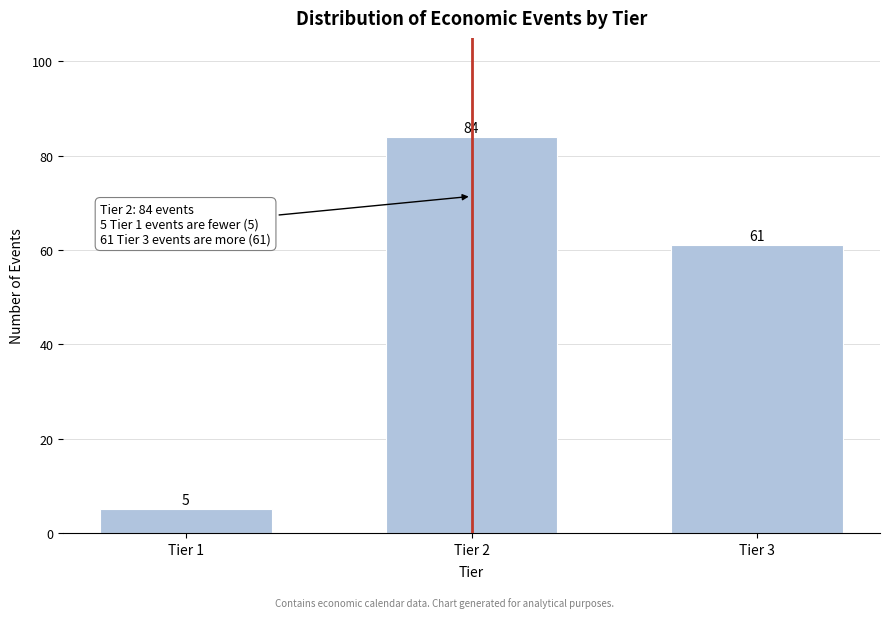

Reading right to left, extract all data points from this chart.

61	84	5